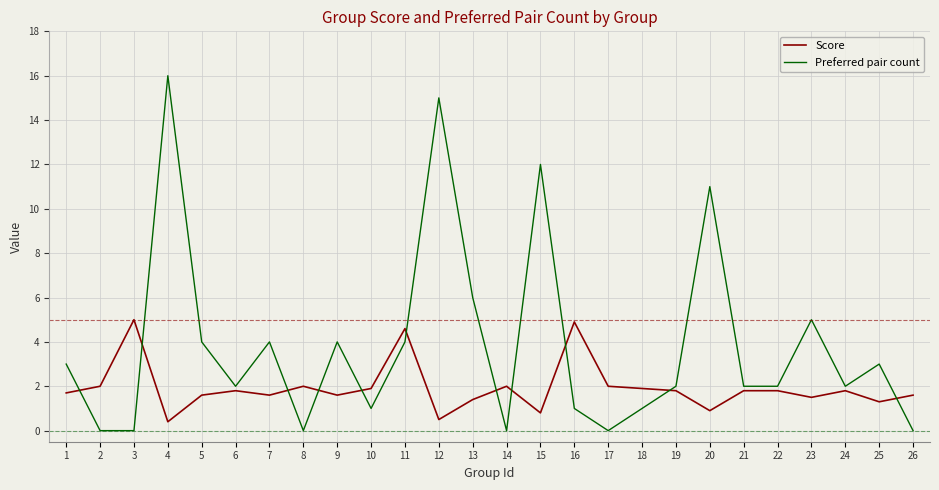

What is the approximate value of Score at 18?

1.9